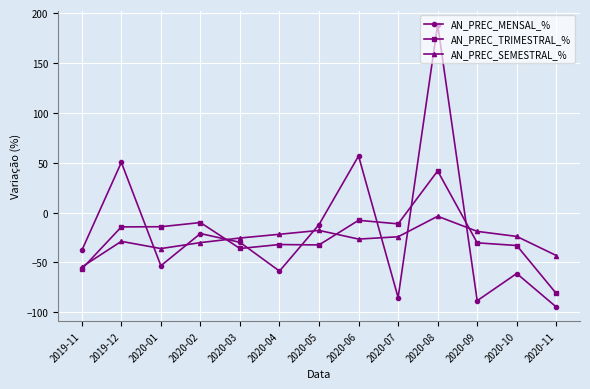

How many categories are shown in the chart?

13